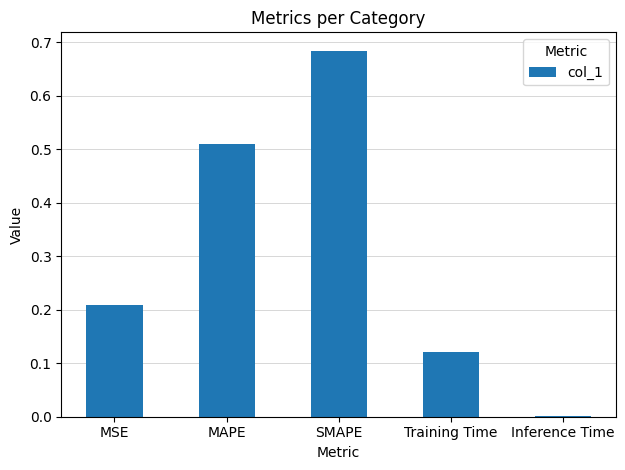

The value at MAPE is 0.9. True or false?

False